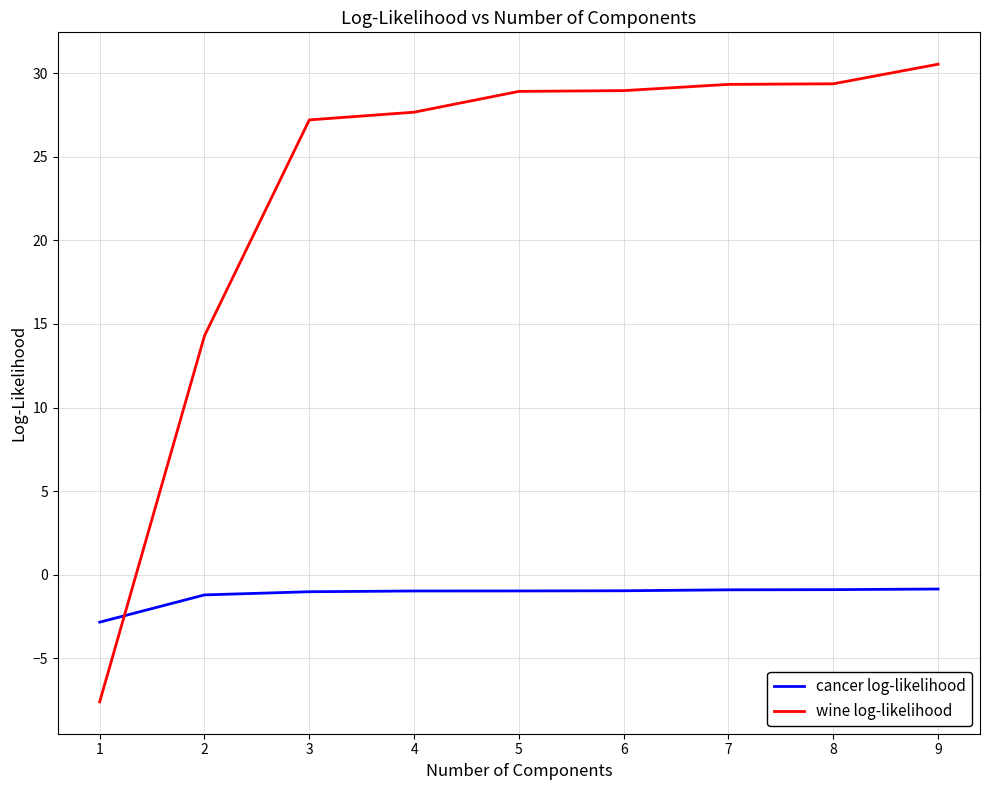

The wine log-likelihood series shows 14.3 at 2. True or false?

True